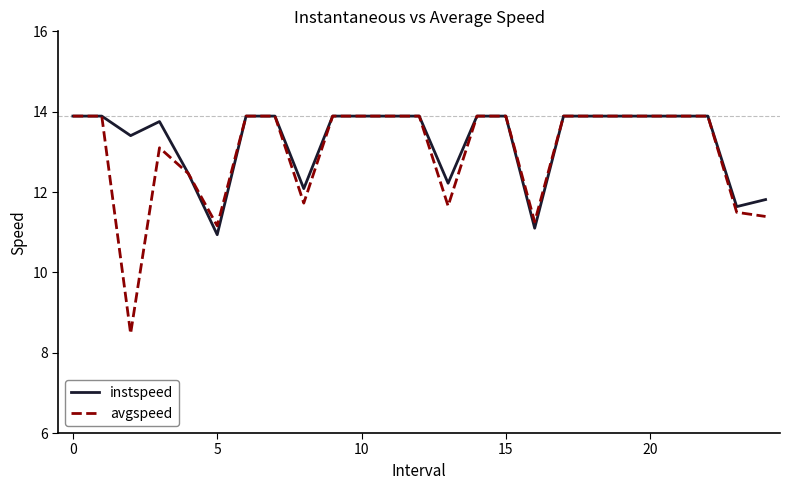

Which series has the largest range (max minus min)?

avgspeed